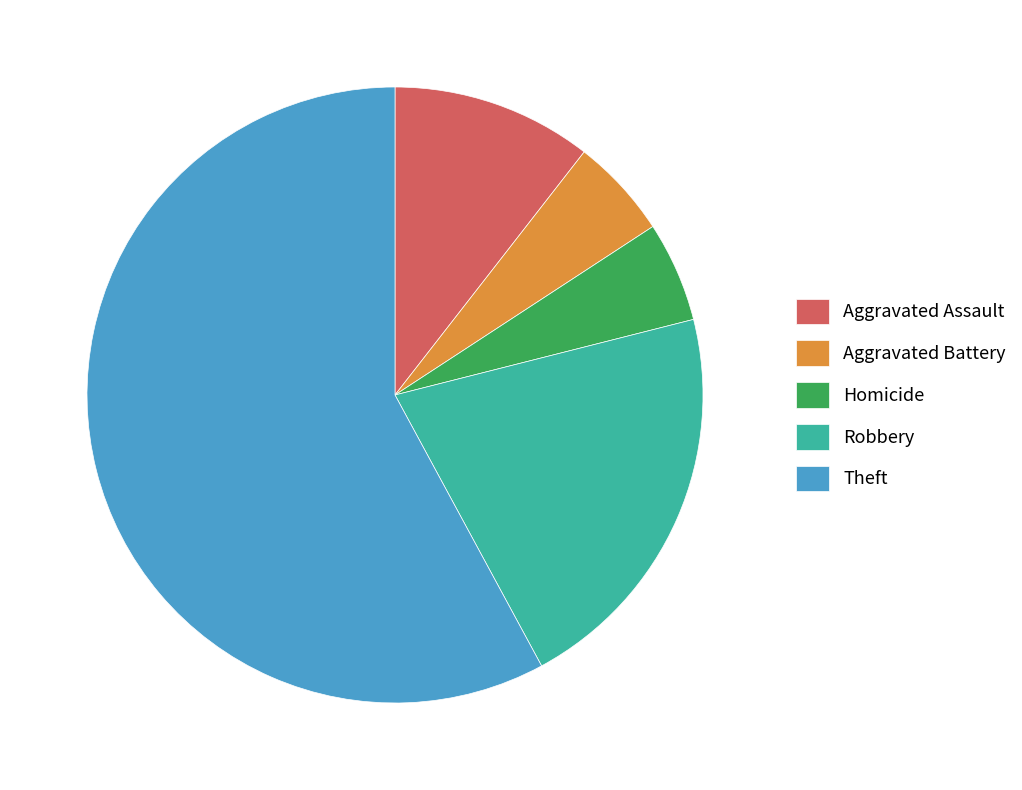

Which category has the biggest portion of the pie?

Theft